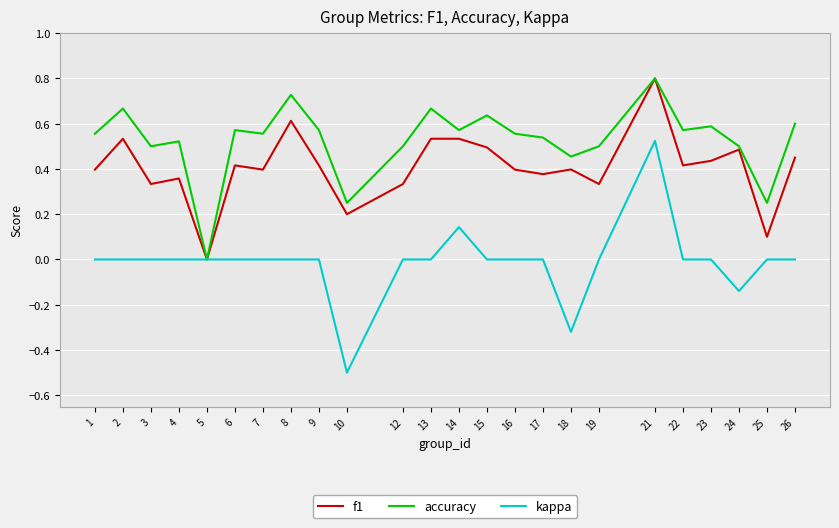

Rank the series by their average value, from lowest to highest.

kappa, f1, accuracy